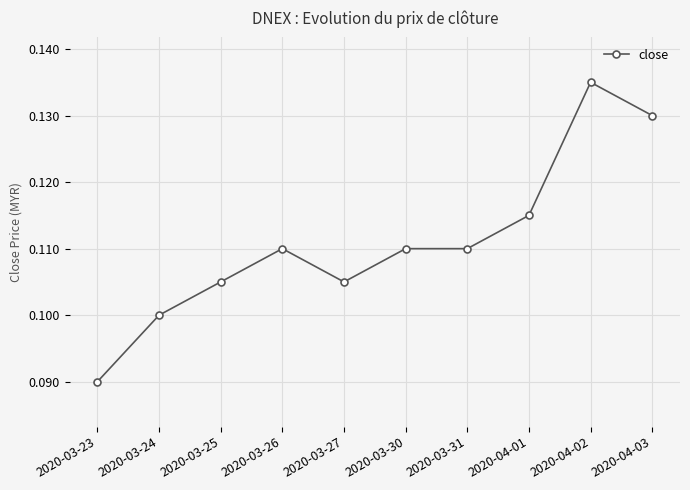

How many lines are shown in the chart?

1